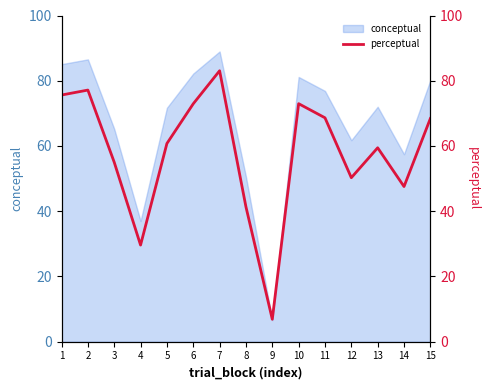

Reading left to right, what are all the values shown in this chart?

1=75.6	2=77.1	3=55.0	4=29.6	5=60.8	6=72.9	7=83.1	8=41.4	9=6.9	10=73.0	11=68.6	12=50.3	13=59.5	14=47.6	15=68.4